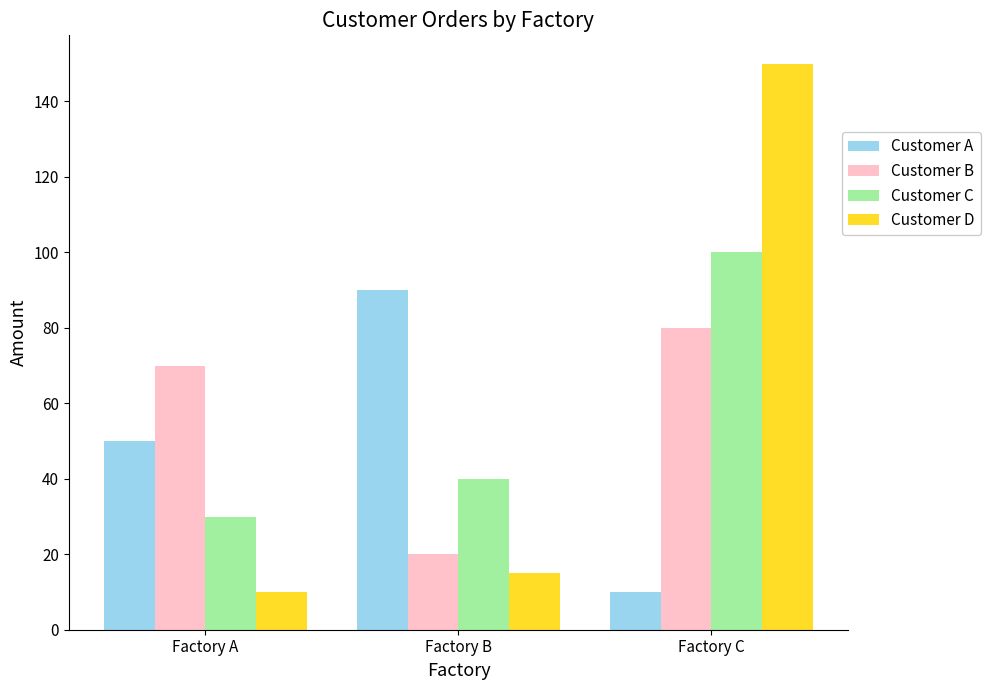

Are the bars grouped side by side (vs. stacked)?

Yes